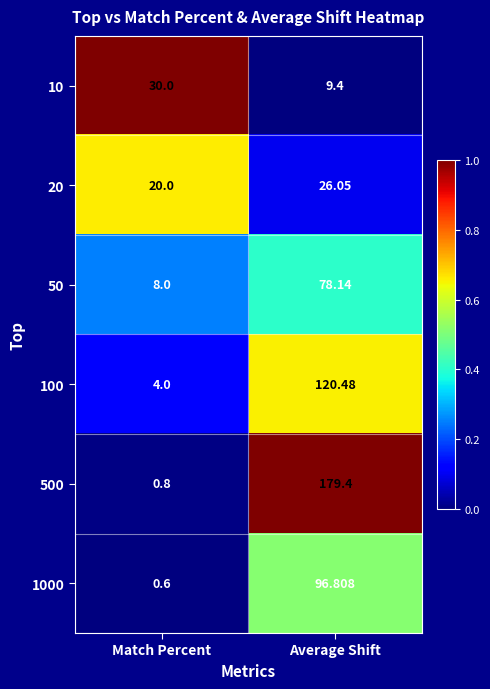

Rank the categories by 20 value from highest to lowest.

Average Shift, Match Percent